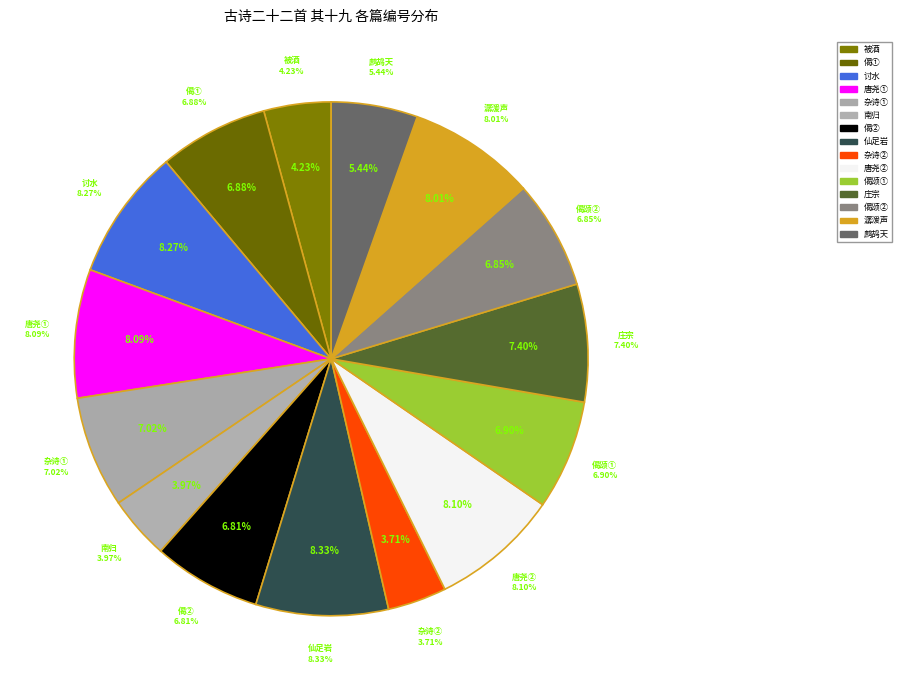

Is it true that 杂诗二十二首 其十九 is 16% of the pie?

False